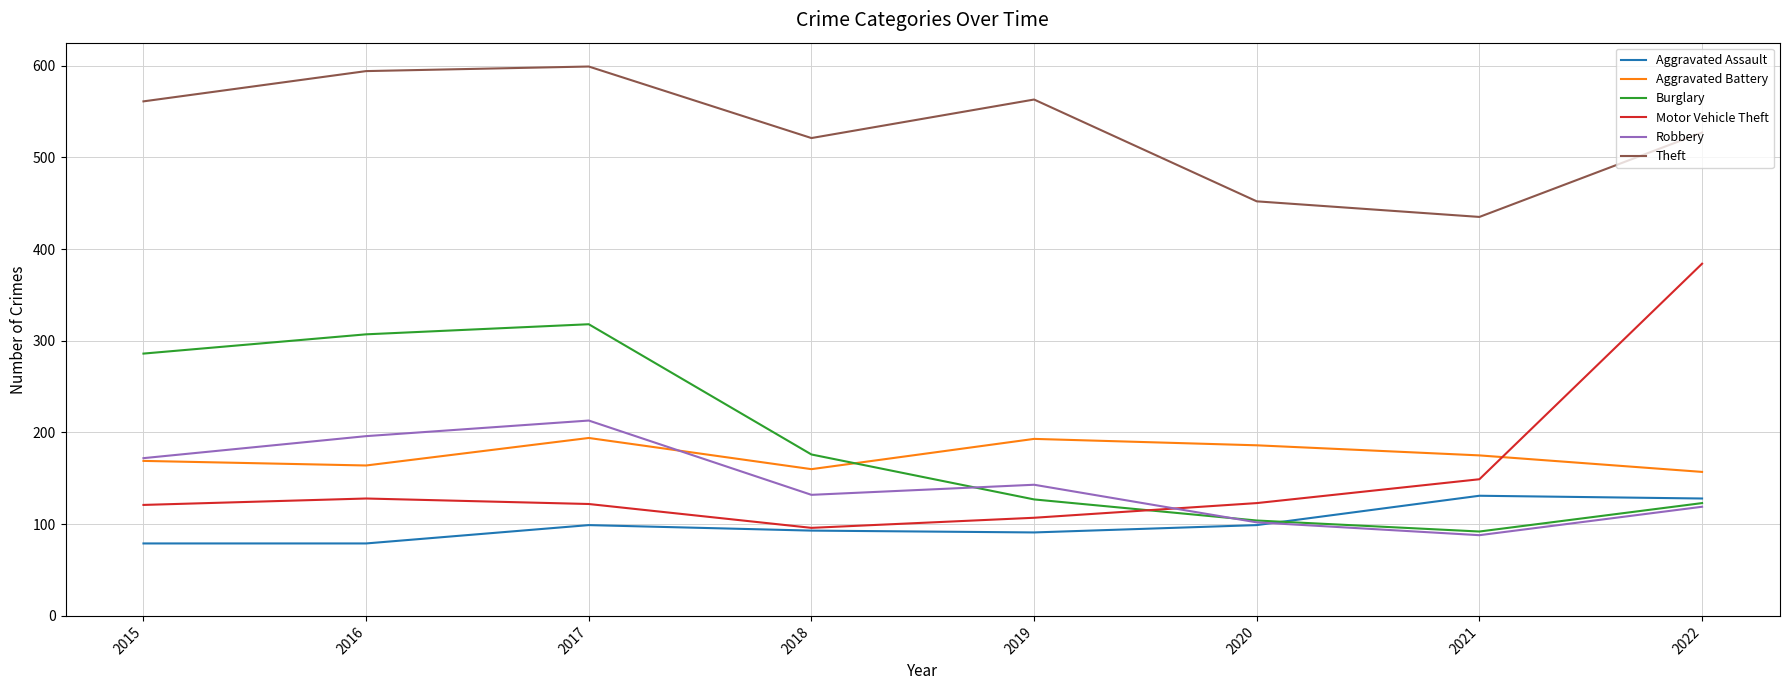

How many values in the Theft series are below 561?

4